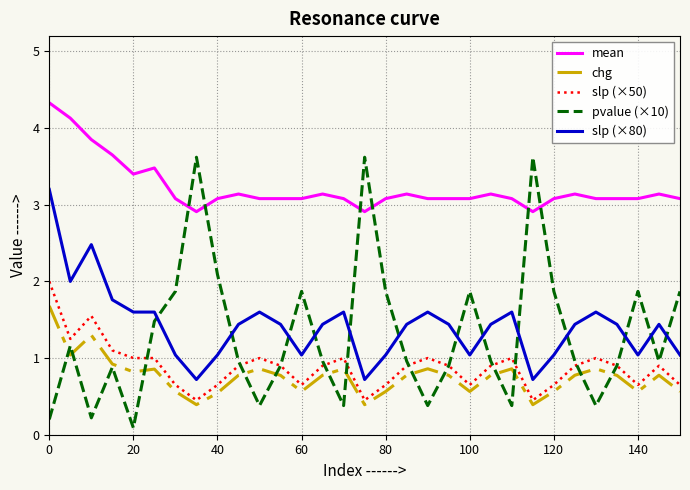

True or false: slp (×80) and slp (×50) intersect in this chart.

False